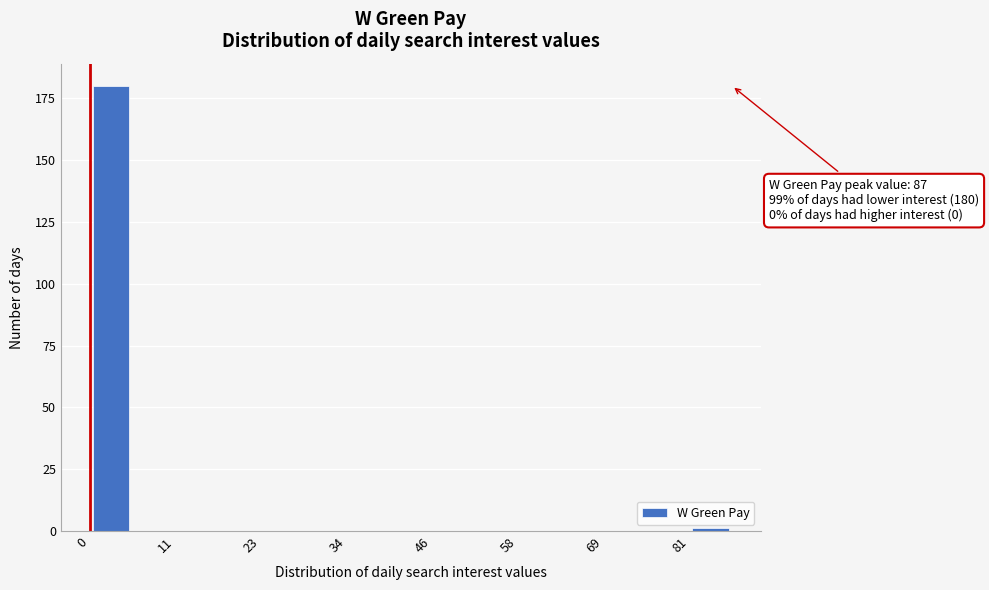

Read against the x-axis, roughly where is the centre of the tallest bar?

2